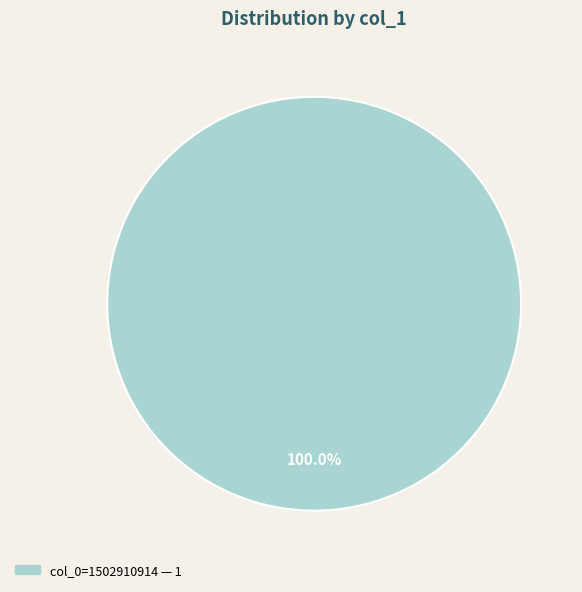

Is there any slice that represents more than half of the pie?

Yes